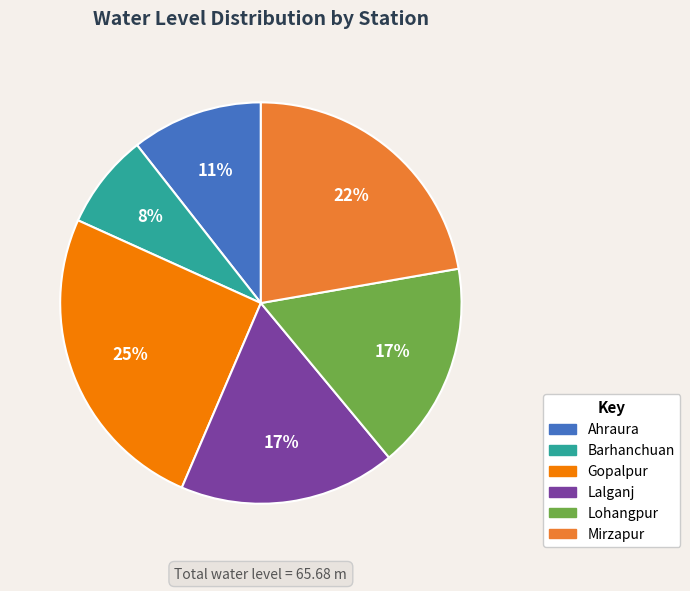

Combined, do Gopalpur and Lalganj account for over 50%?

No